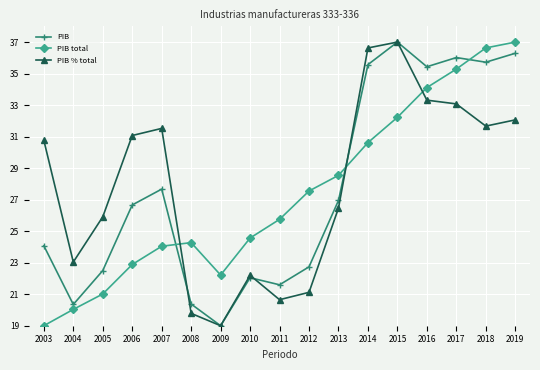

What is the average value of the PIB % total series?

28.0